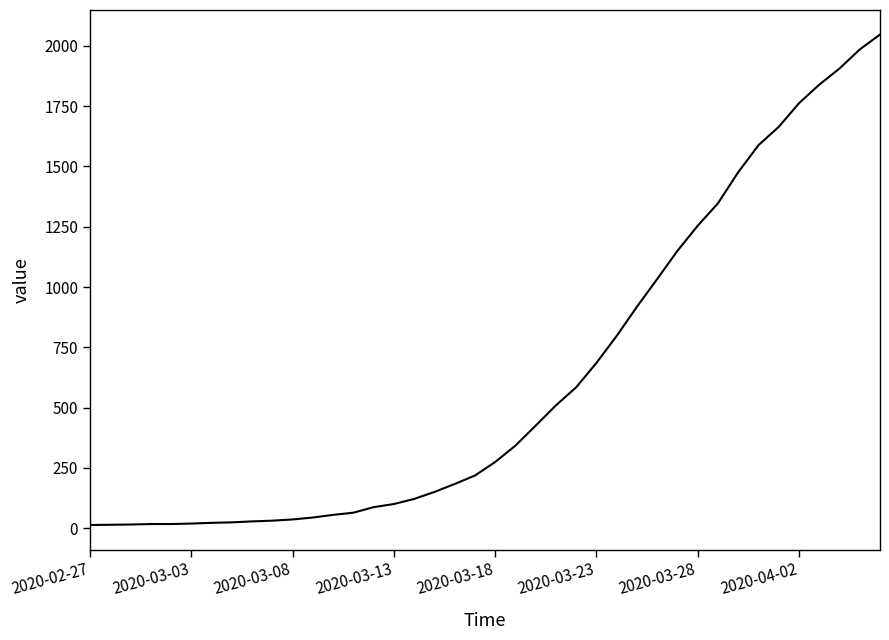

What is the maximum value shown in the chart?

2047